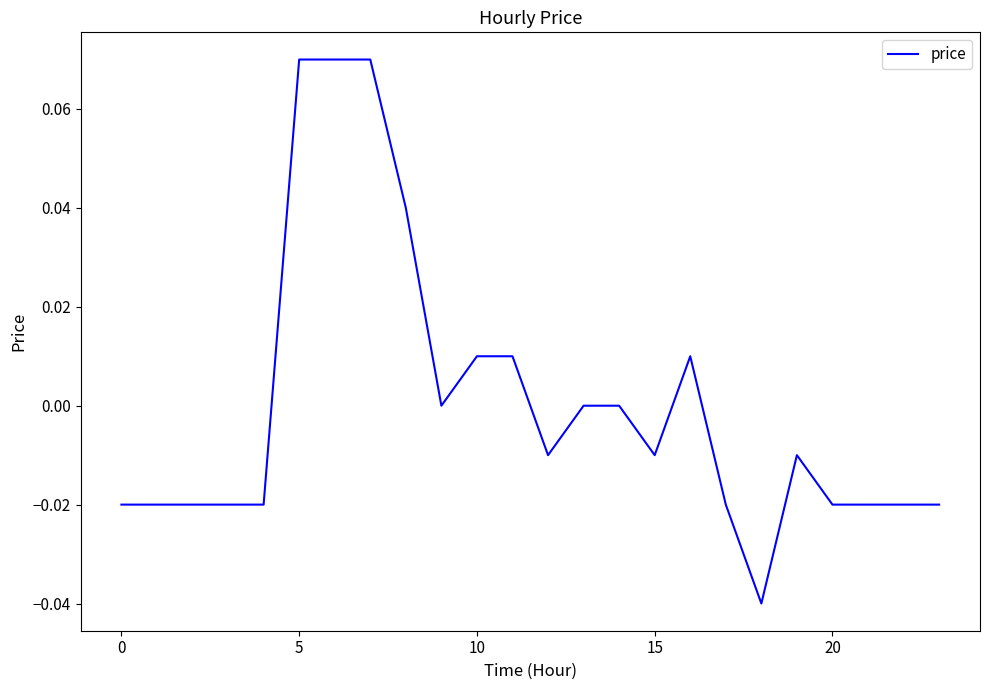

How many lines are shown in the chart?

1